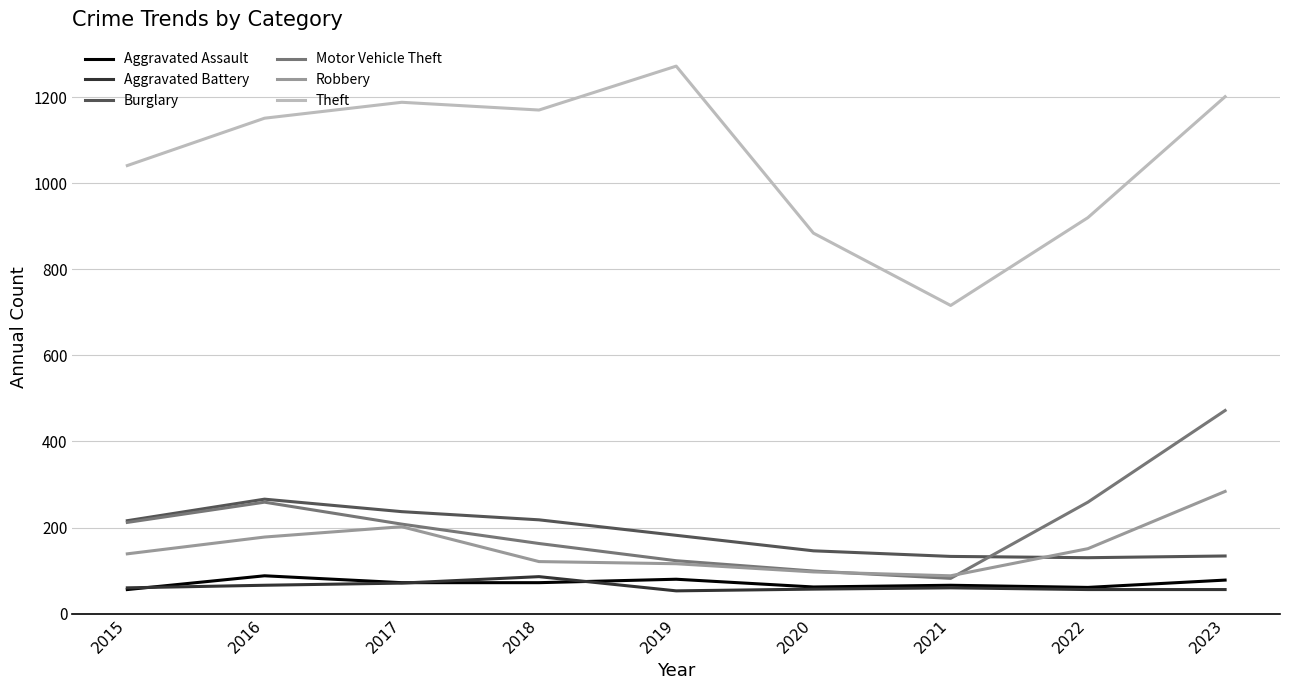

What is the maximum value for Robbery?

284